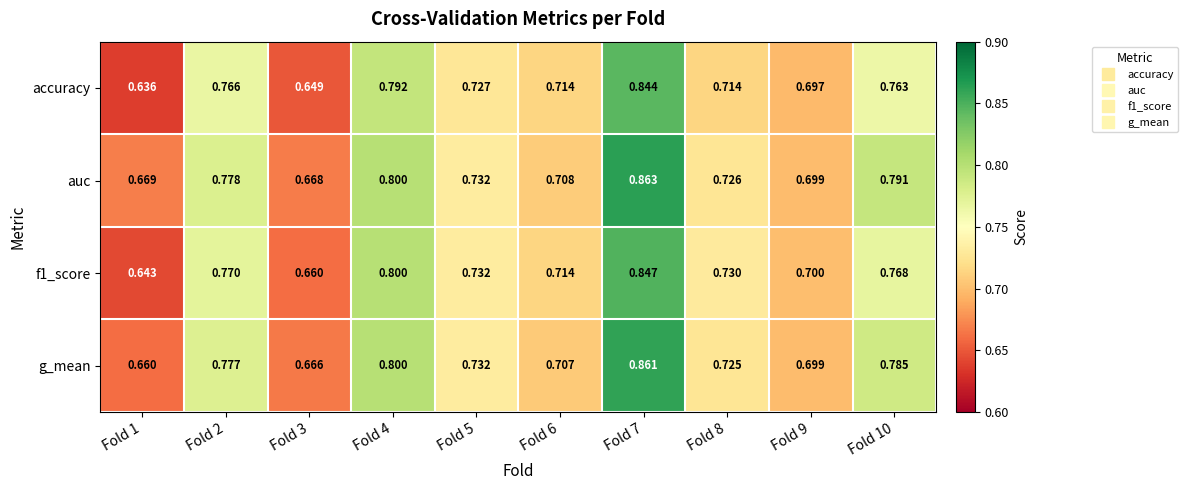

At which category does the chart reach its minimum across all series?

Fold 1